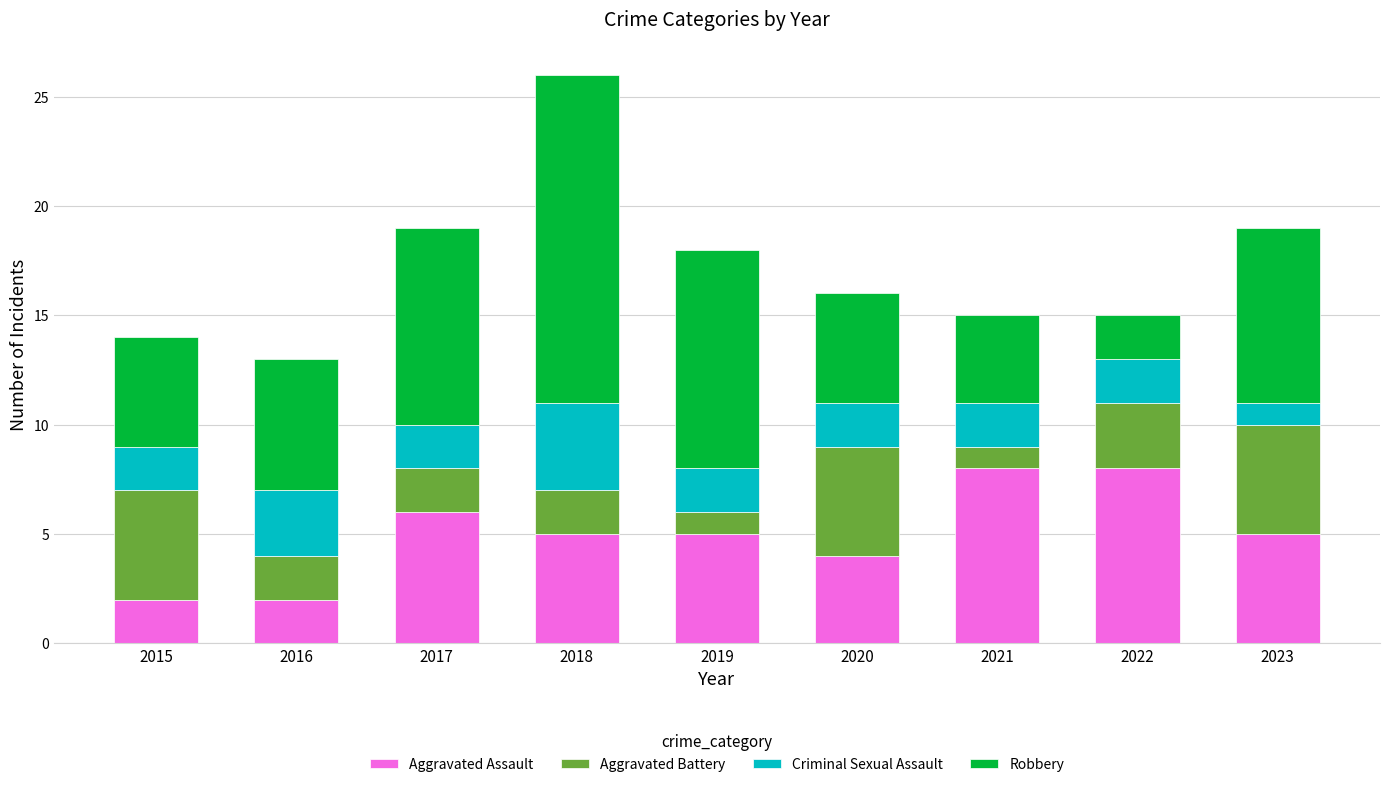

At which category is the sum across all series the highest?

2018